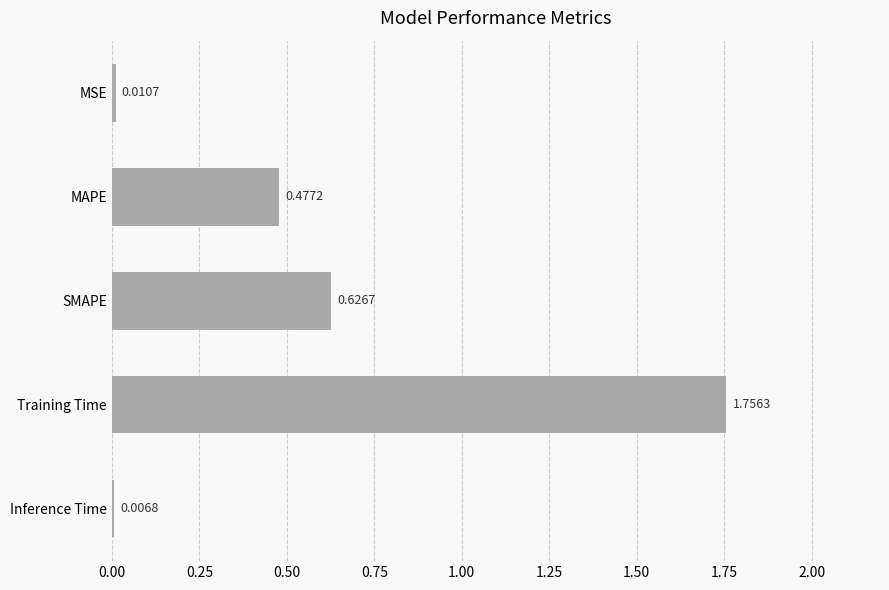

Which has a higher value, Training Time or Inference Time?

Training Time